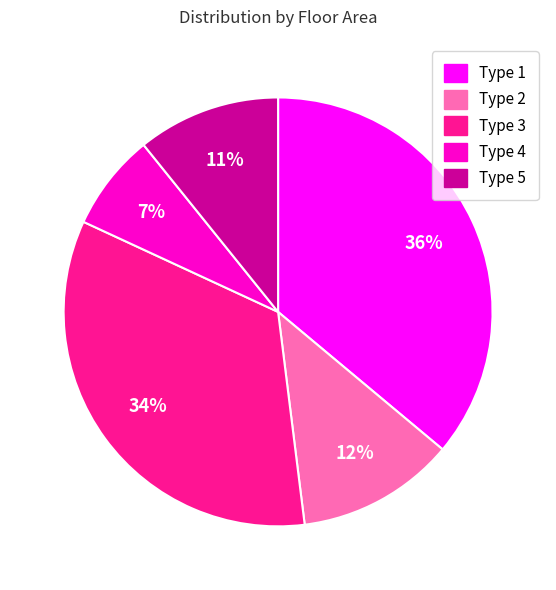

Is there a majority slice in this chart?

No